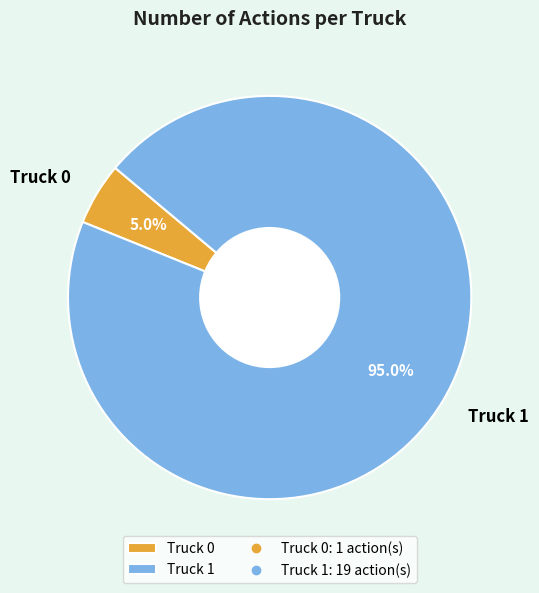

Count the number of slices in the pie.

2